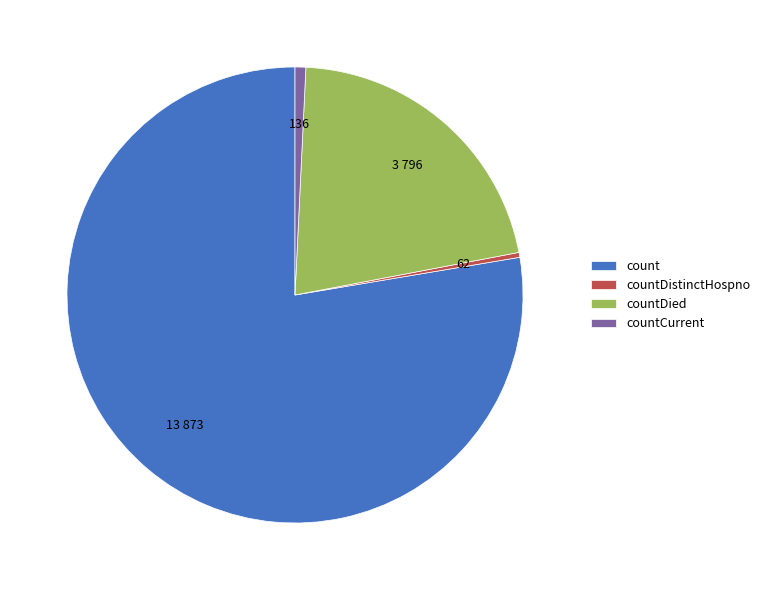

Which has a higher value, countDied or count?

count